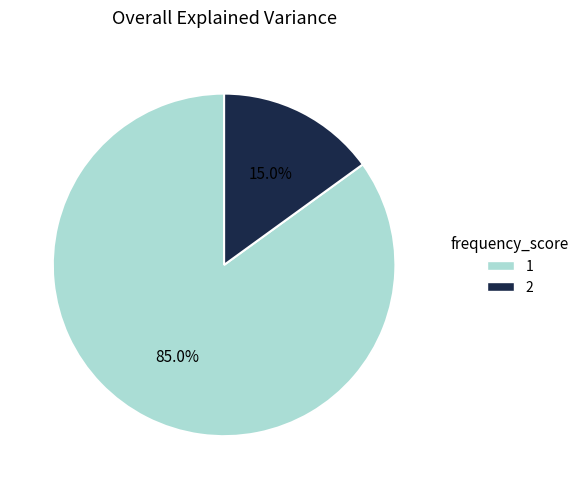

Combined, do 2 and 1 account for over 50%?

Yes